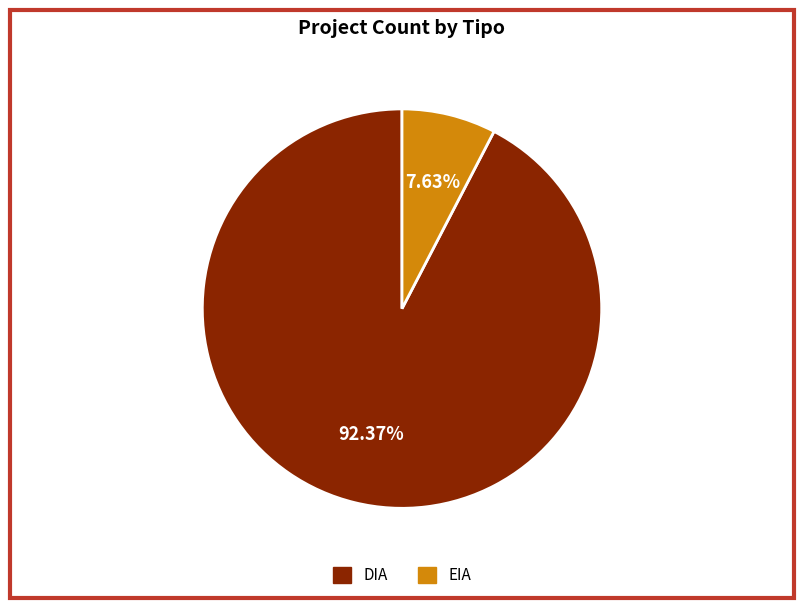

To the nearest percent, what is the difference between the largest and smallest slice percentages?

85%